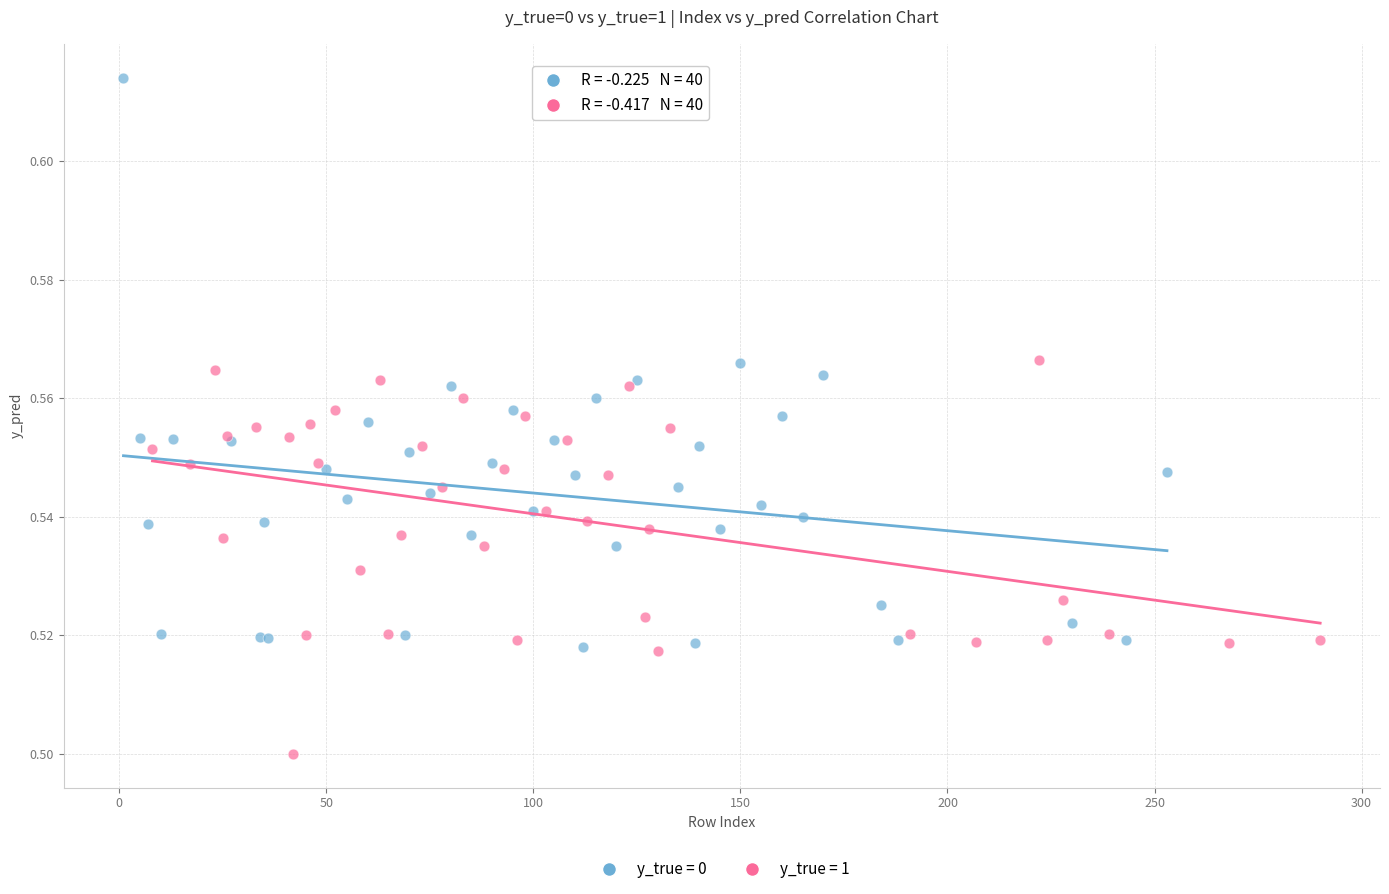

Which series has the widest spread of Y values?

y_true = 0